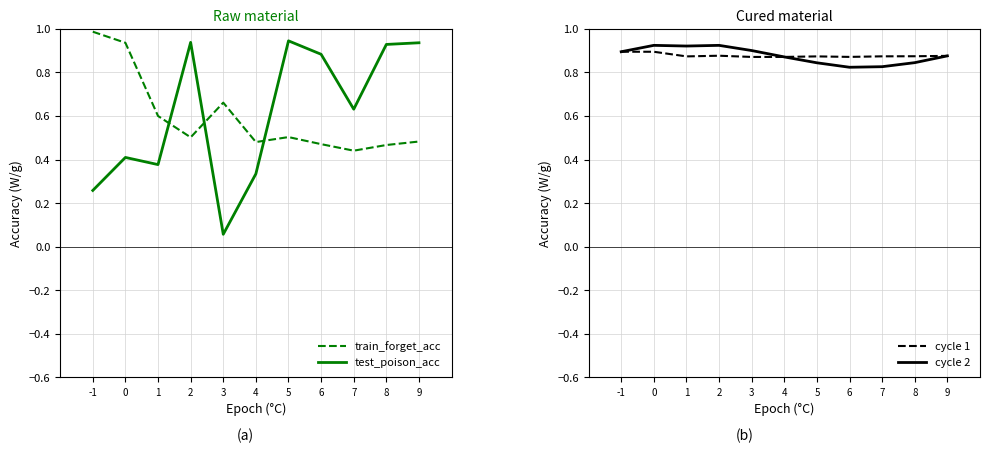

Is it true that train_forget_acc equals 0.7 at 4?

False